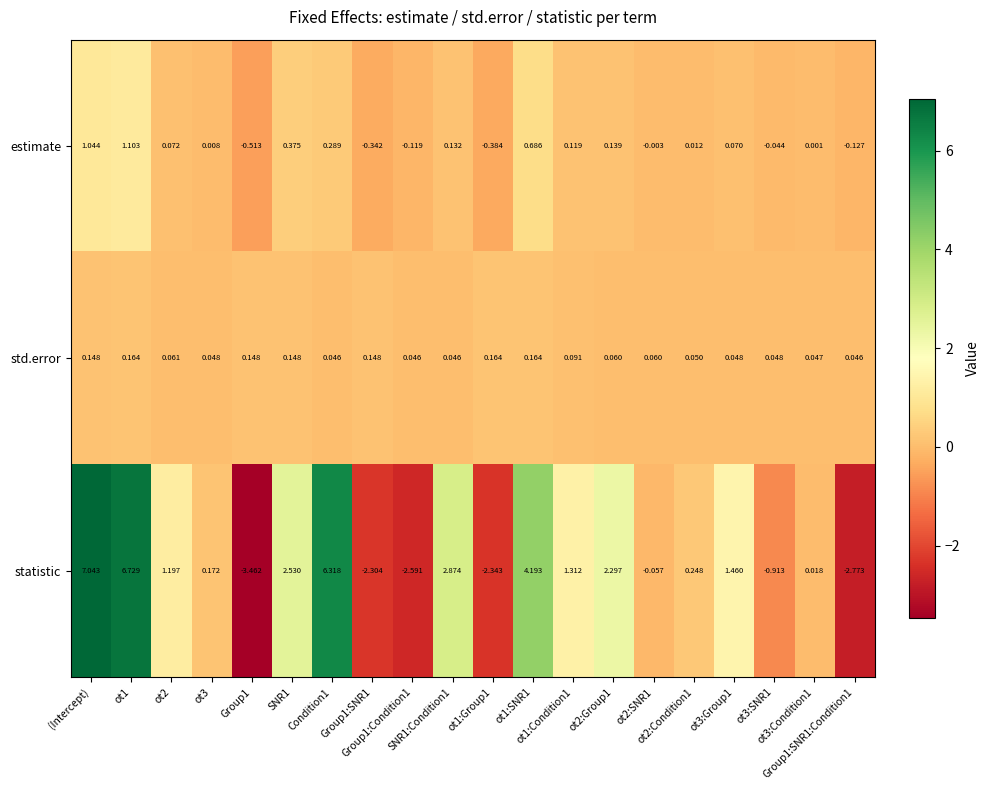

Which label corresponds to the smallest value in the chart?

Group1